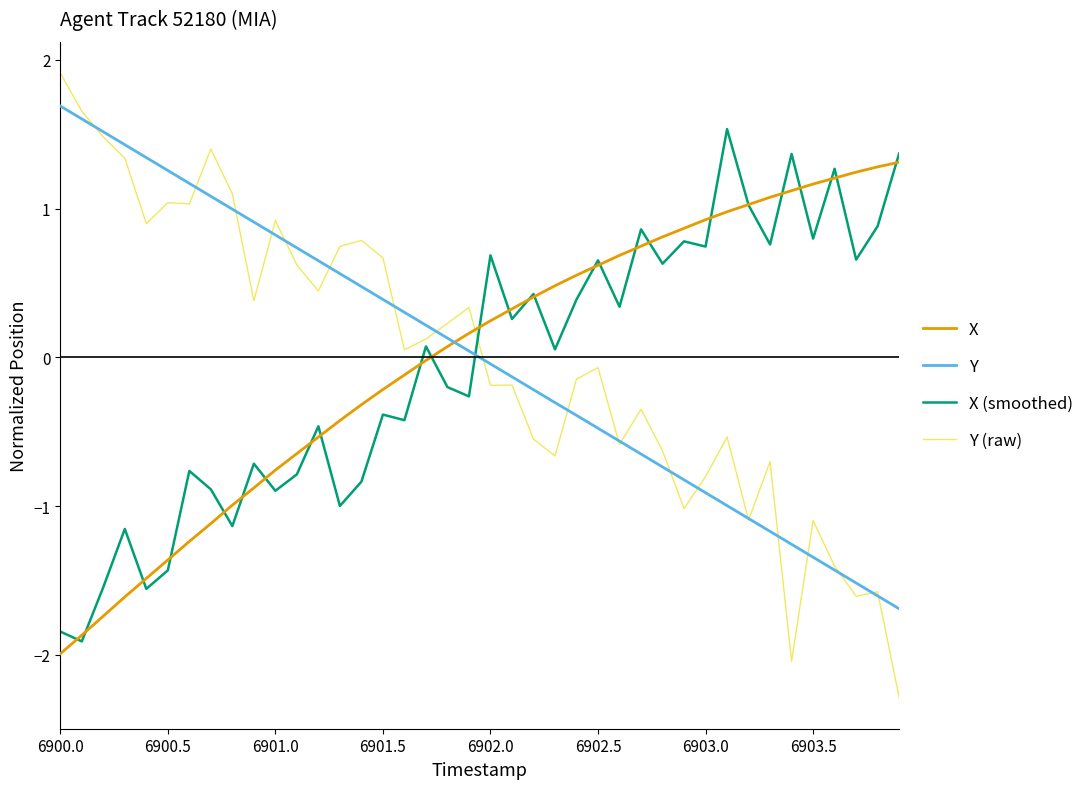

Which series has the largest range (max minus min)?

Y (raw)